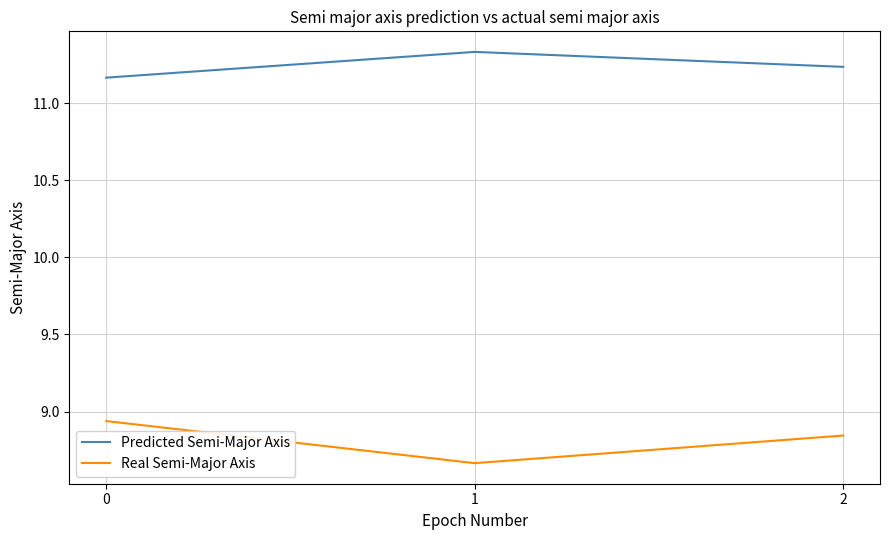

What is the total value across all series at 2?

20.1